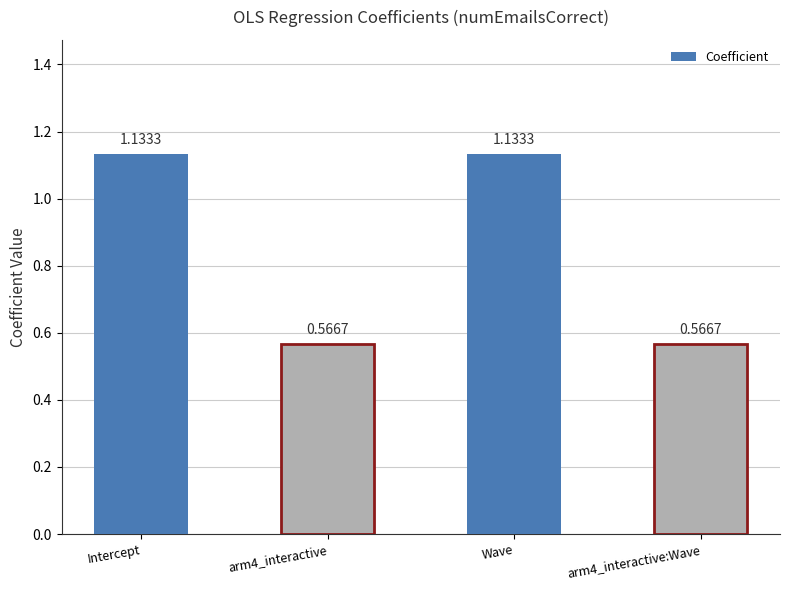

Are the bars grouped side by side (vs. stacked)?

No